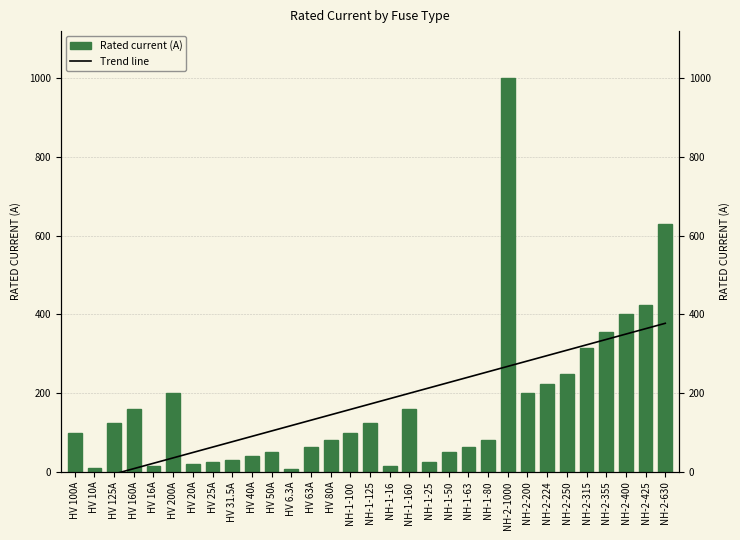

List the labels in order of value, smallest first.

HV 6.3A, HV 10A, HV 16A, NH-1-16, HV 20A, HV 25A, NH-1-25, HV 31.5A, HV 40A, HV 50A, NH-1-50, HV 63A, NH-1-63, HV 80A, NH-1-80, HV 100A, NH-1-100, HV 125A, NH-1-125, HV 160A, NH-1-160, HV 200A, NH-2-200, NH-2-224, NH-2-250, NH-2-315, NH-2-355, NH-2-400, NH-2-425, NH-2-630, NH-2-1000